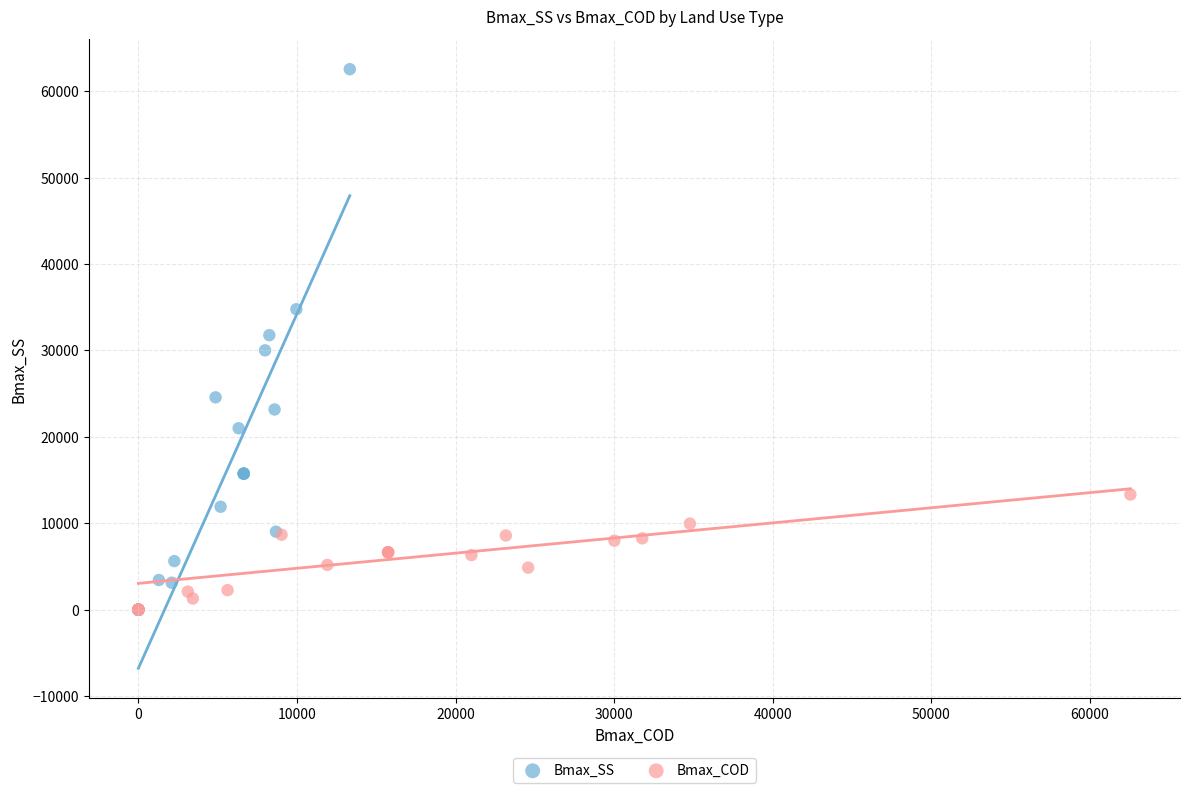

Which series contains the highest Y value?

Bmax_SS